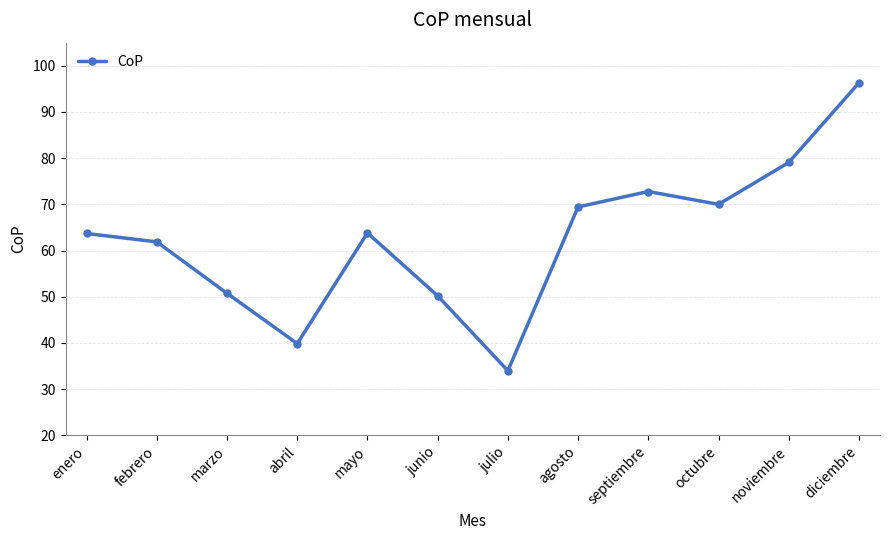

What position from the left is mayo?

5